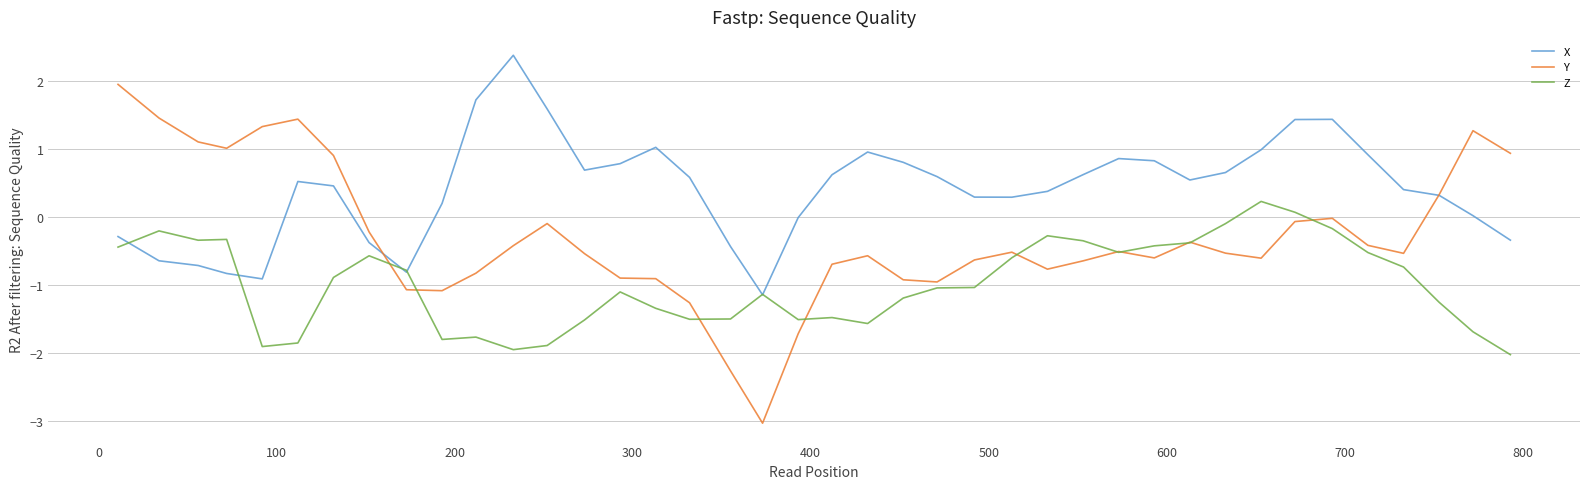

What is the minimum value for Y?

-3.0